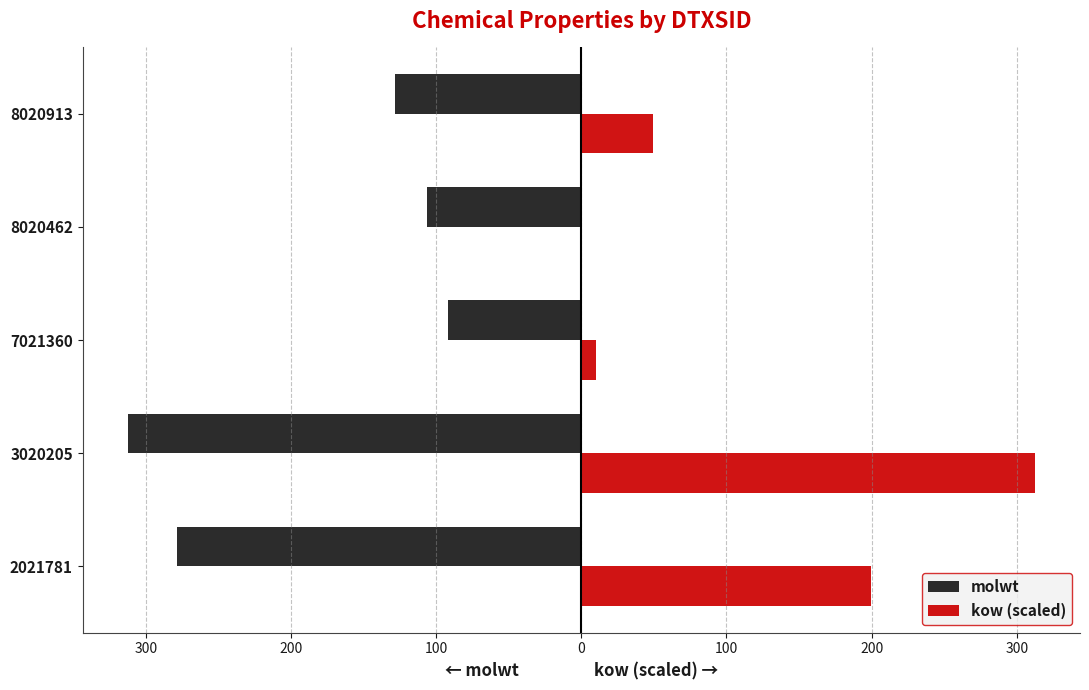

Reading left to right, extract all data points from this chart.

molwt: -278.4	-312.4	-92.1	-106.1	-128.2
kow (scaled): 199.5	312.4	10.1	0.0	49.5